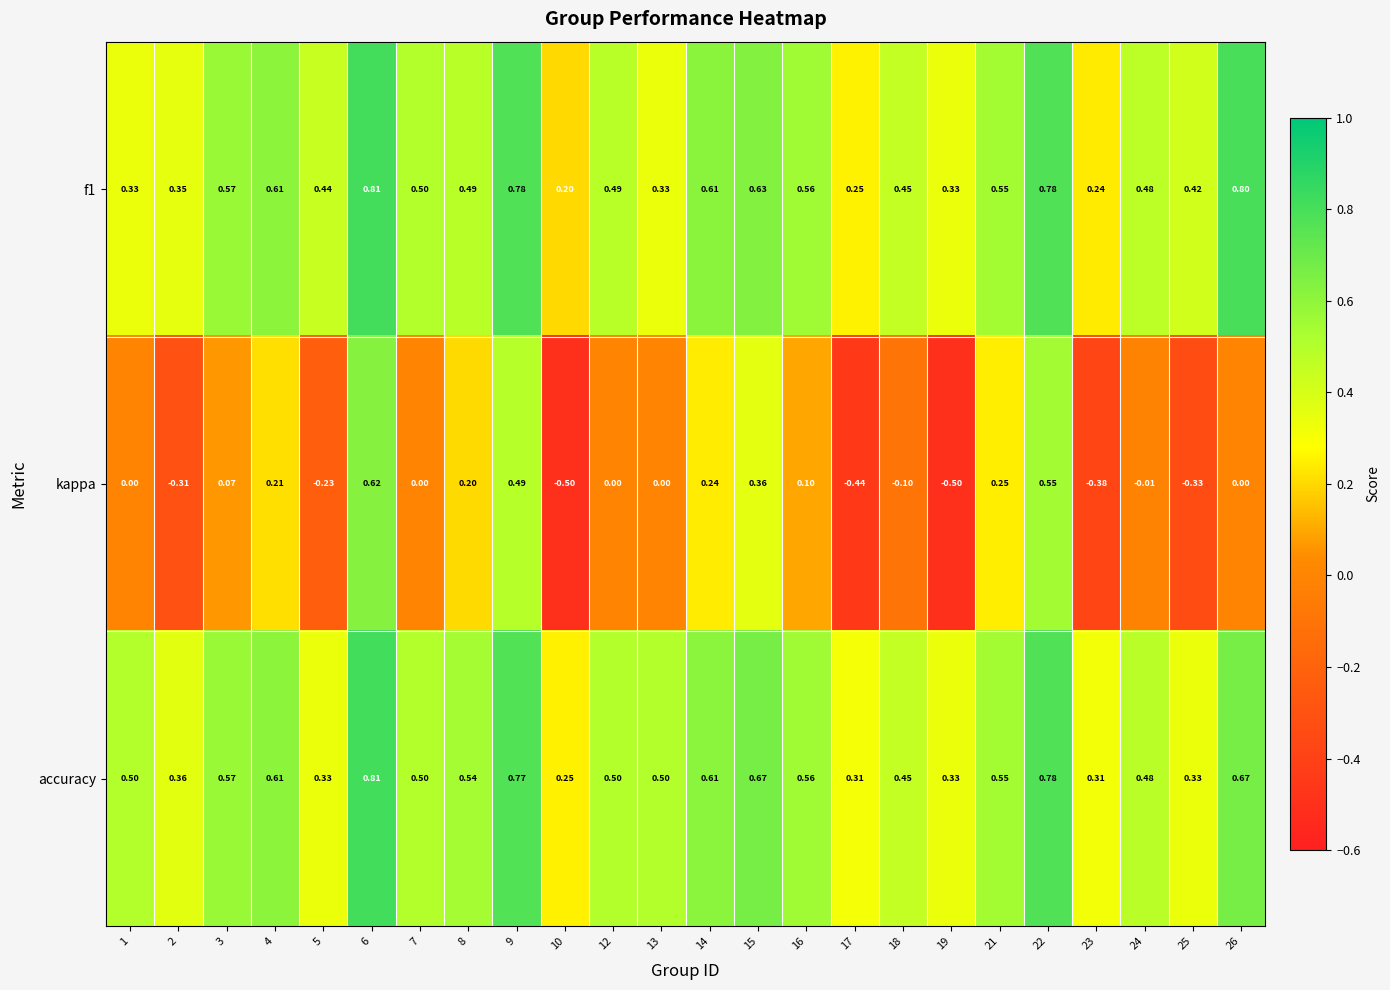

Which series has the largest range (max minus min)?

kappa